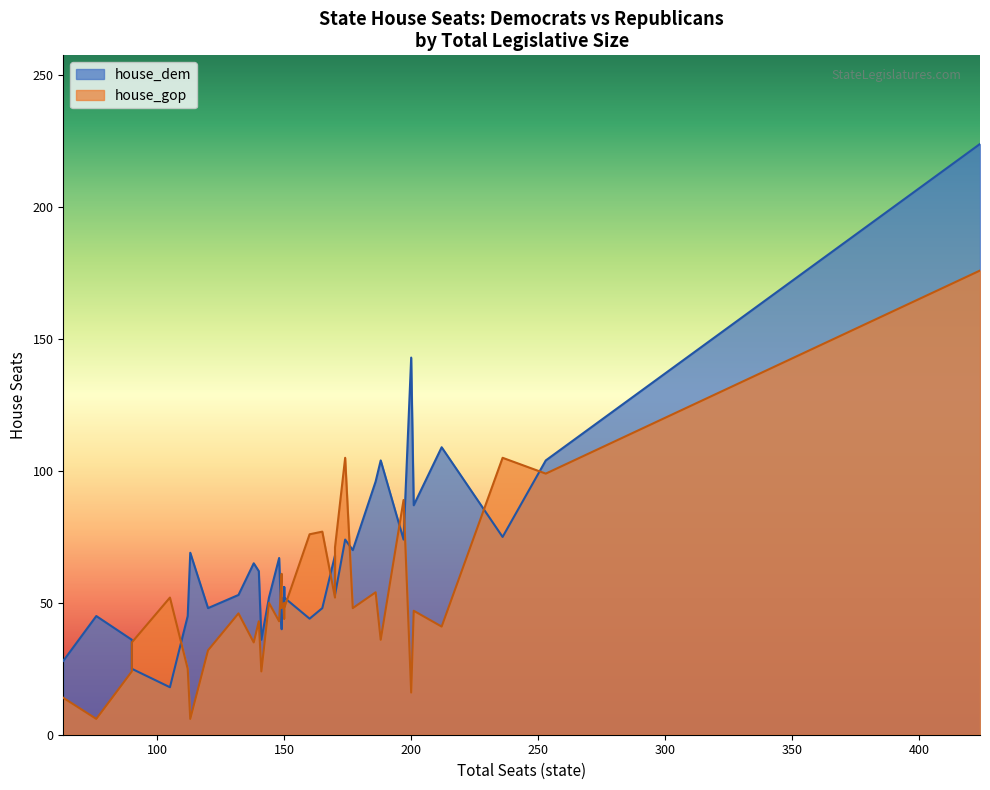

How many lines are shown in the chart?

2